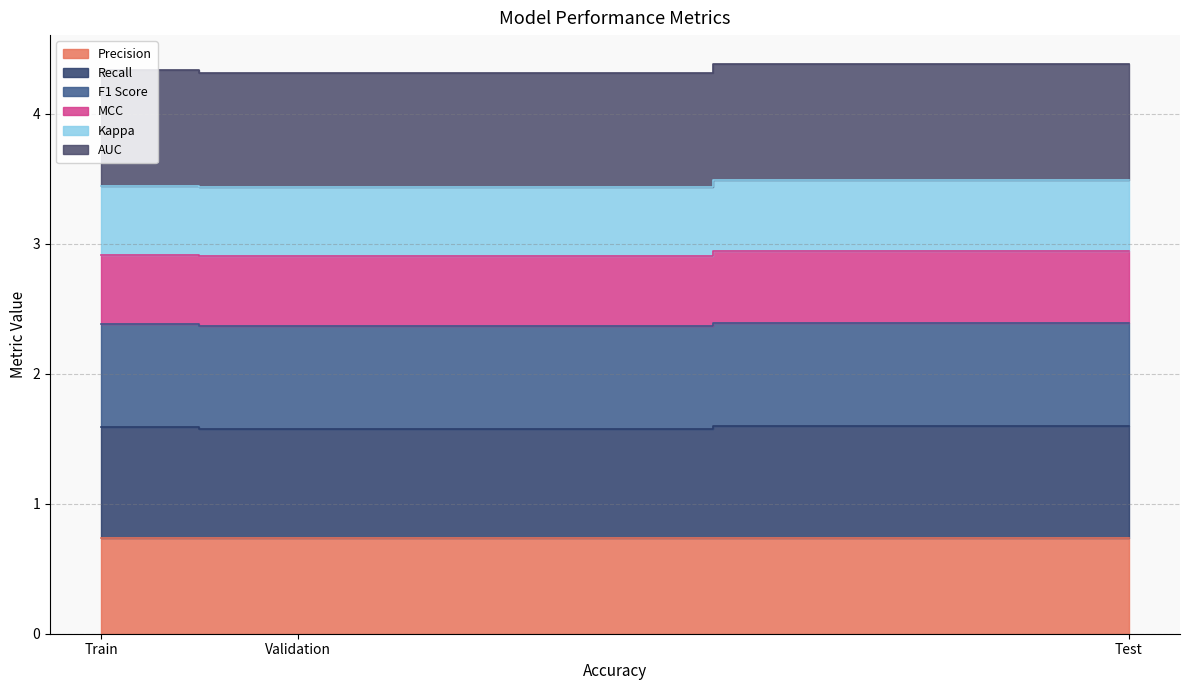

Count the F1 Score values in the range 2 to 3.

3